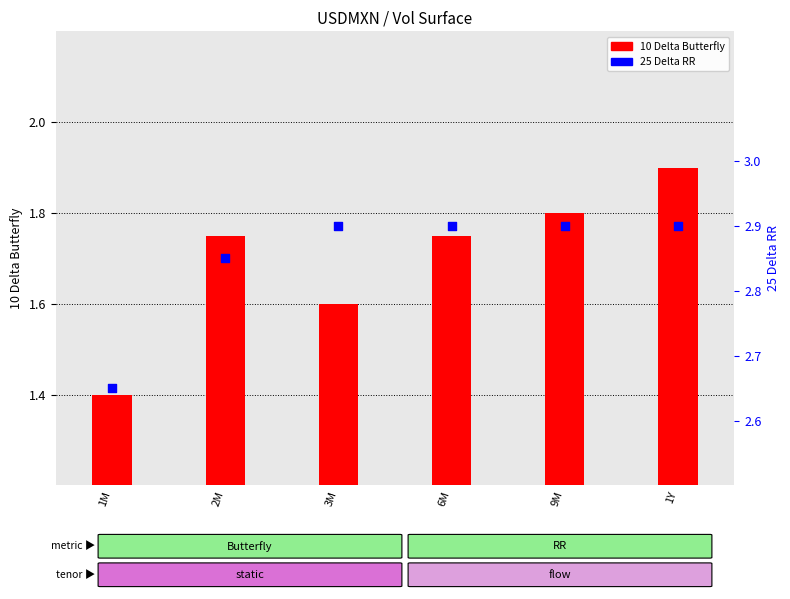

Is the value of 10 Delta Butterfly at 1M greater than the value of 25 Delta RR at 1M?

No